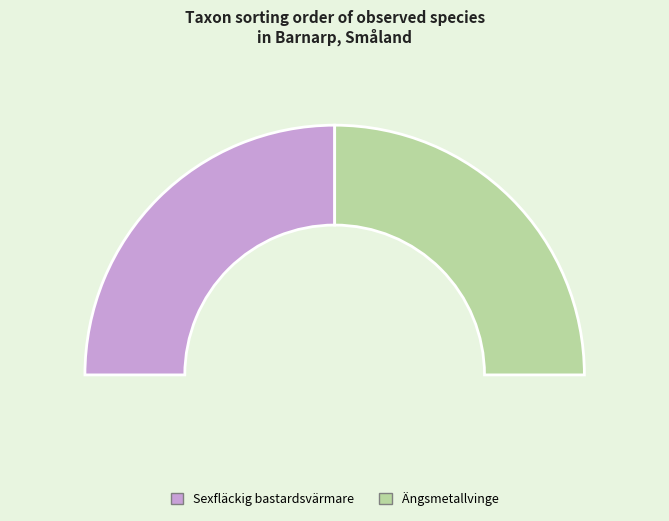

True or false: Ängsmetallvinge accounts for 50% of the total.

True